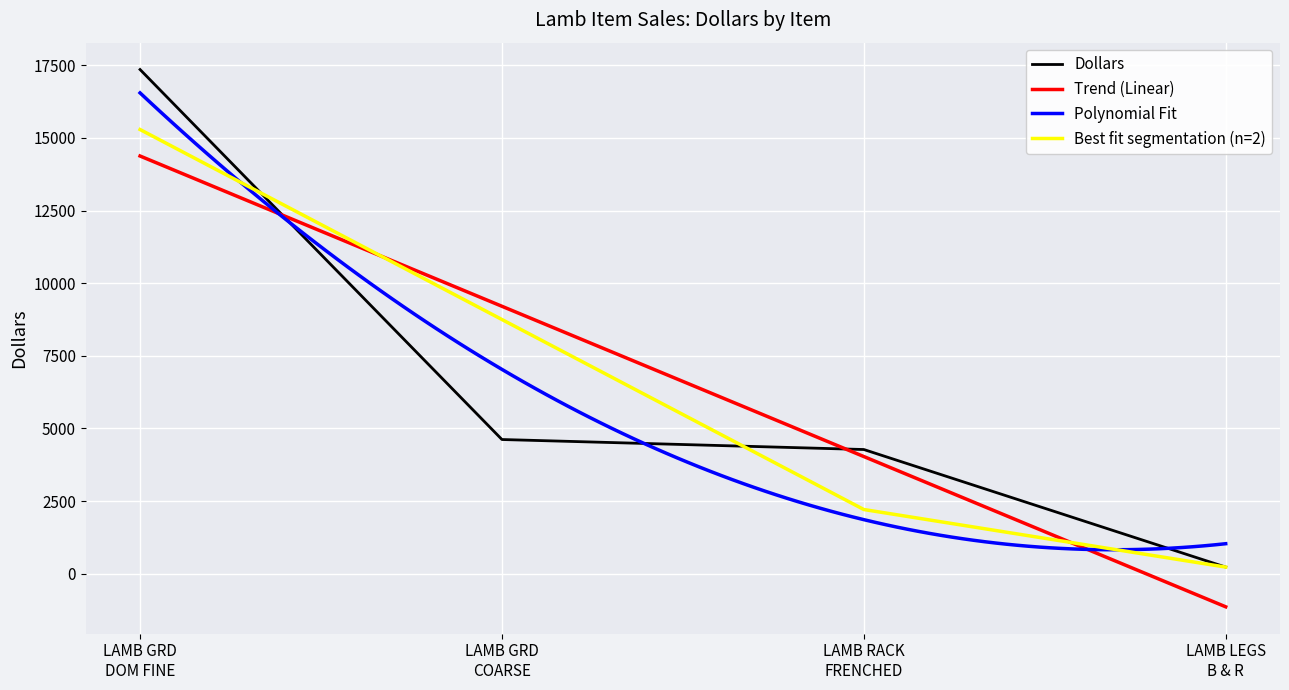

True or false: Trend (Linear) and Dollars intersect in this chart.

True